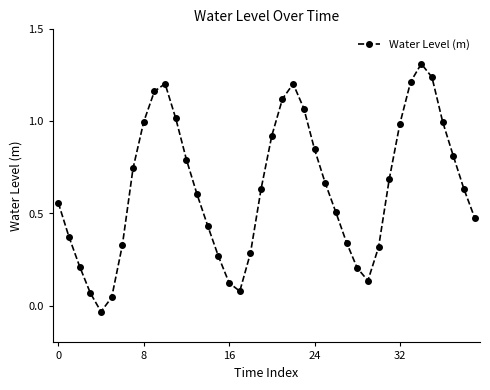

How many values are below zero?

1